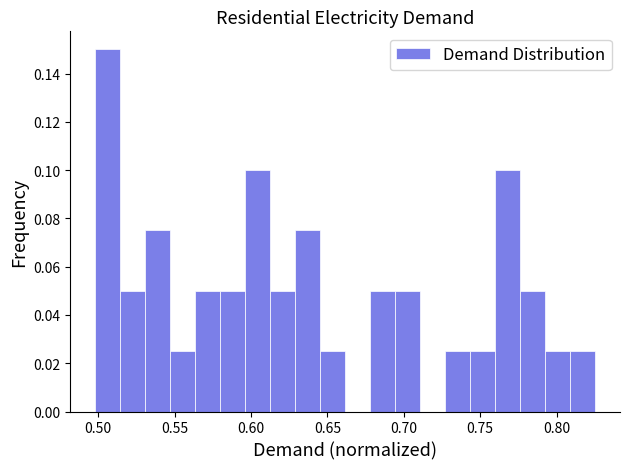

Read against the x-axis, roughly where is the centre of the tallest bar?

0.505